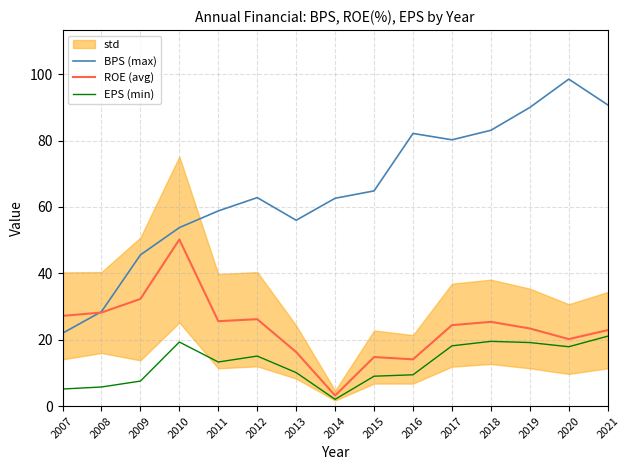

What is the difference between the maximum and minimum values in the EPS (min) series?

19.0